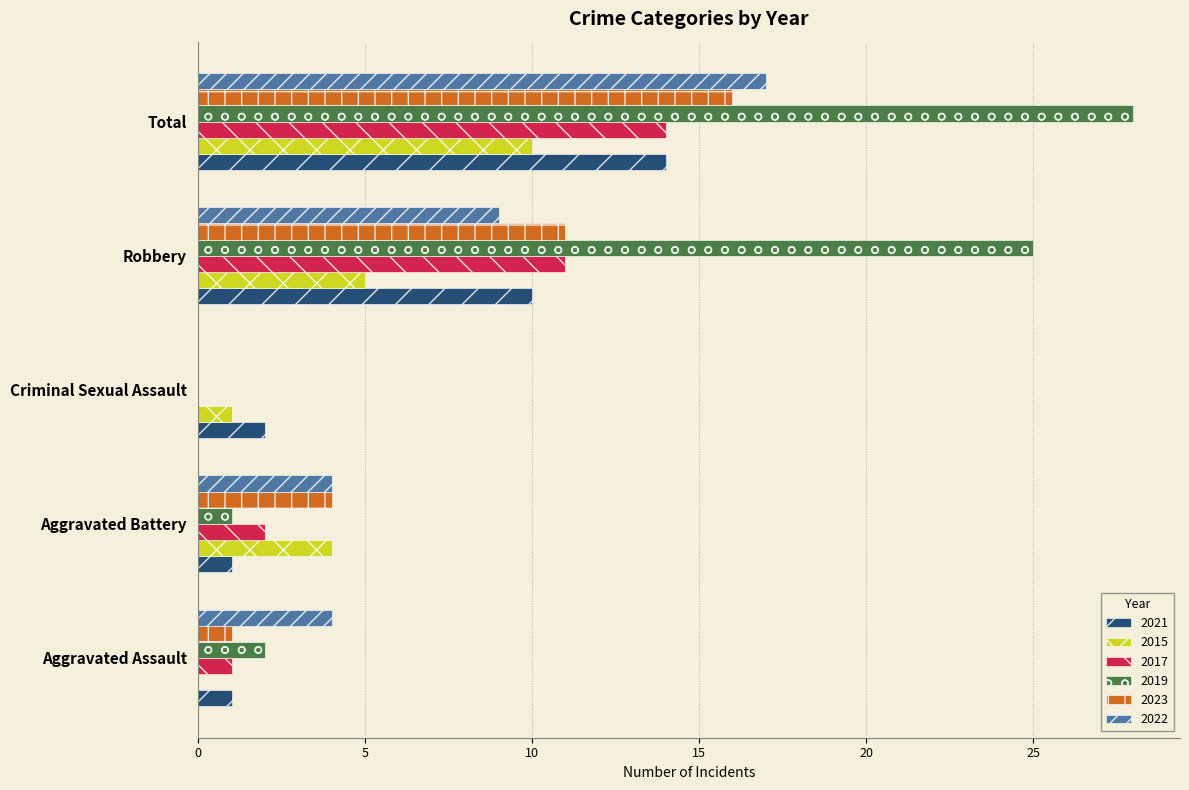

What is the highest value of the 2023 series?

16